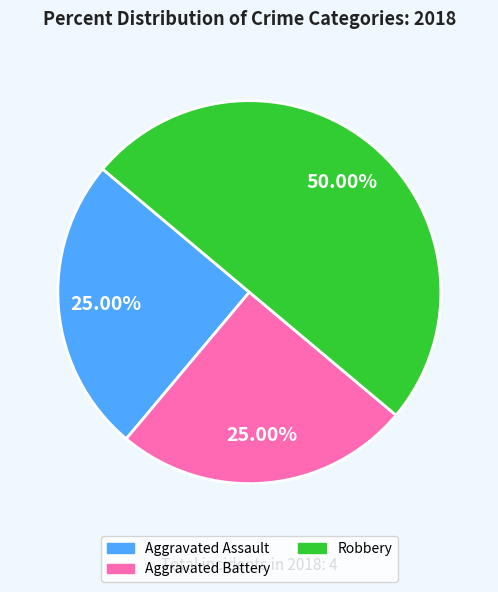

Does Aggravated Assault represent more than half of the total?

No